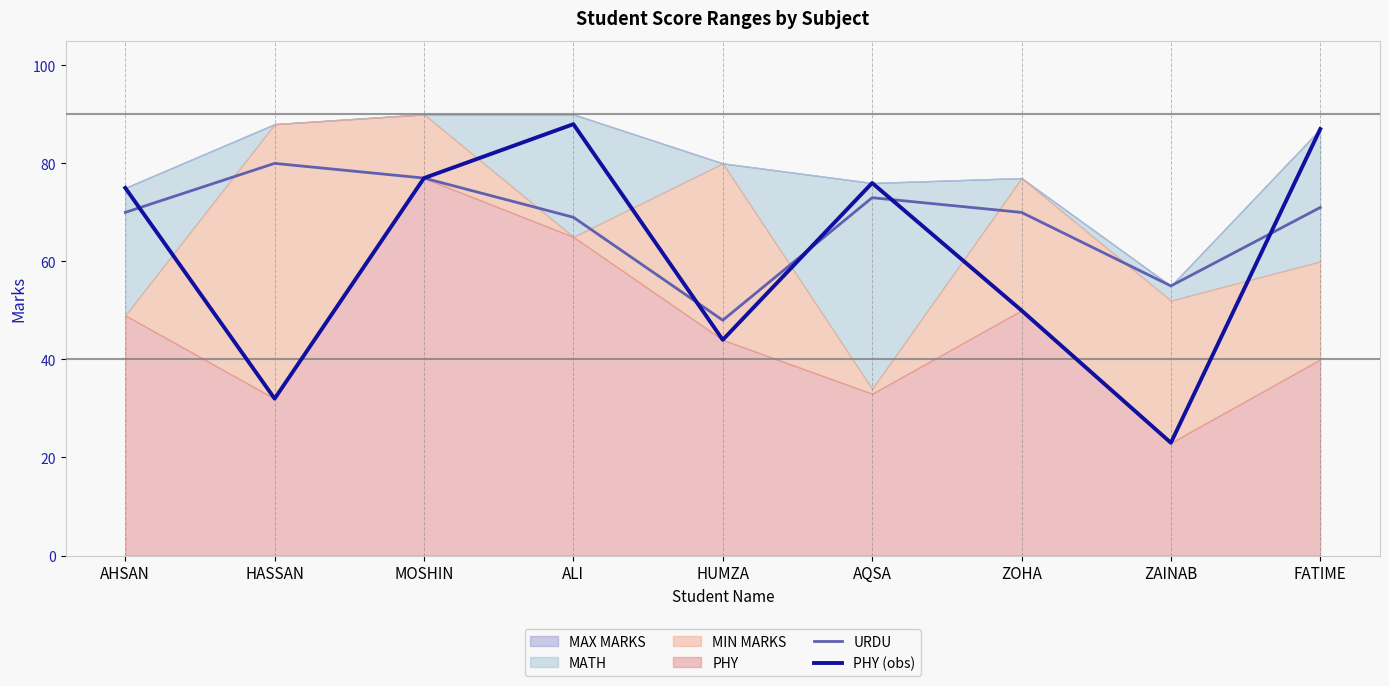

What value does the PHY (obs) series have at FATIME?

87